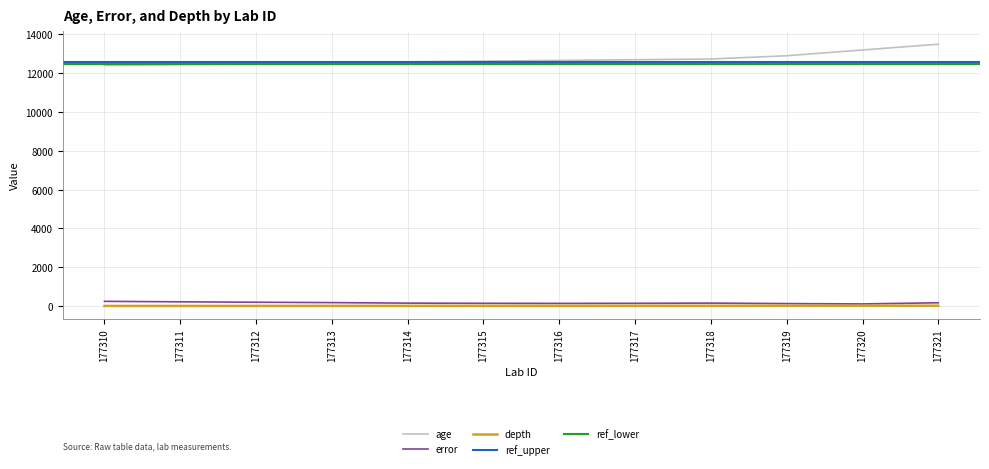

Is it true that depth equals 8.0 at 177315?

True